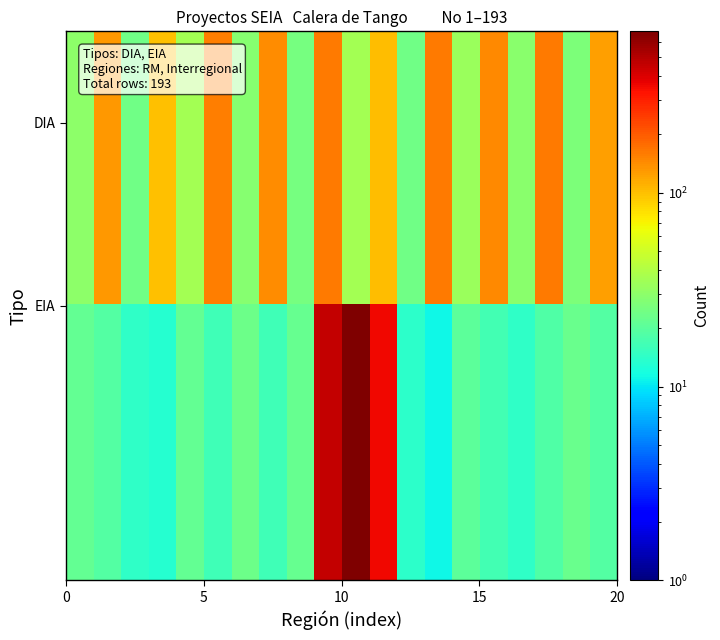

Which label corresponds to the largest value in the chart?

10